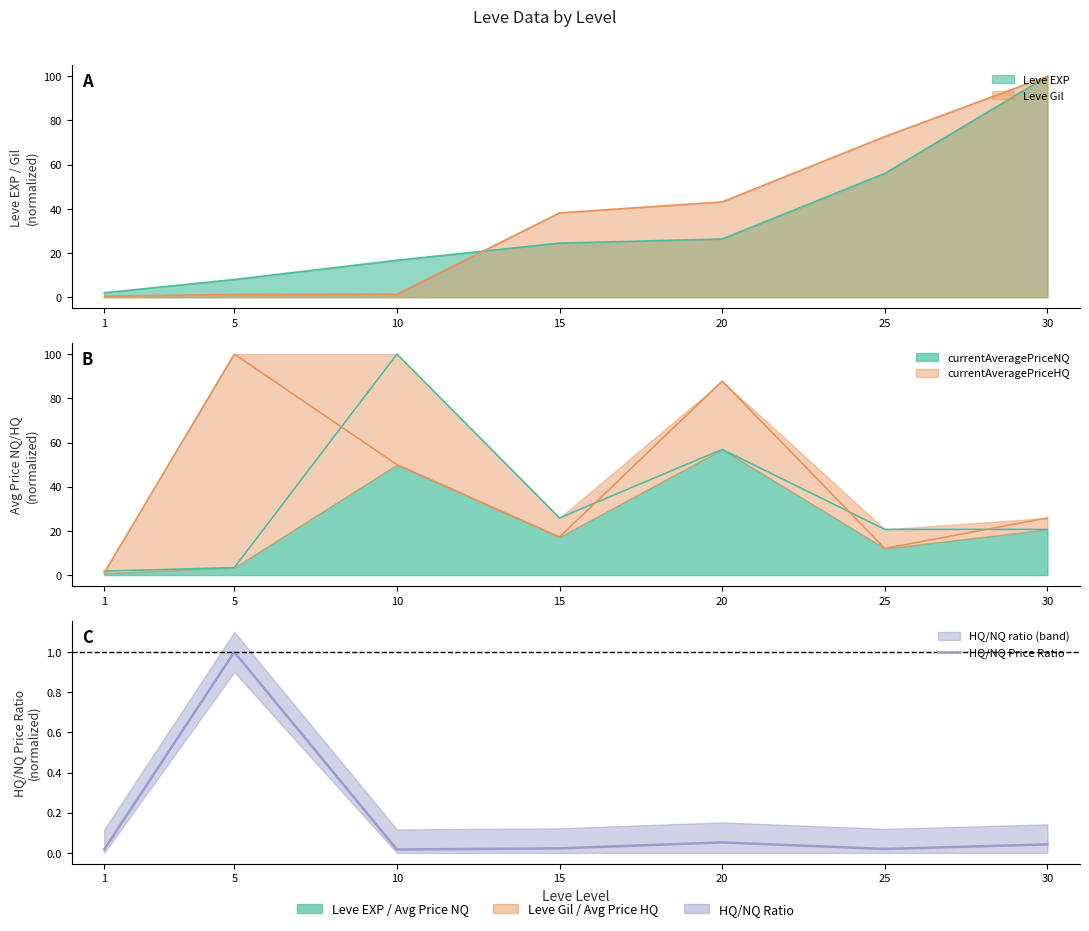

Reading right to left, list all the values displayed in this chart.

0.0	0.0	0.1	0.0	0.0	1.0	0.0